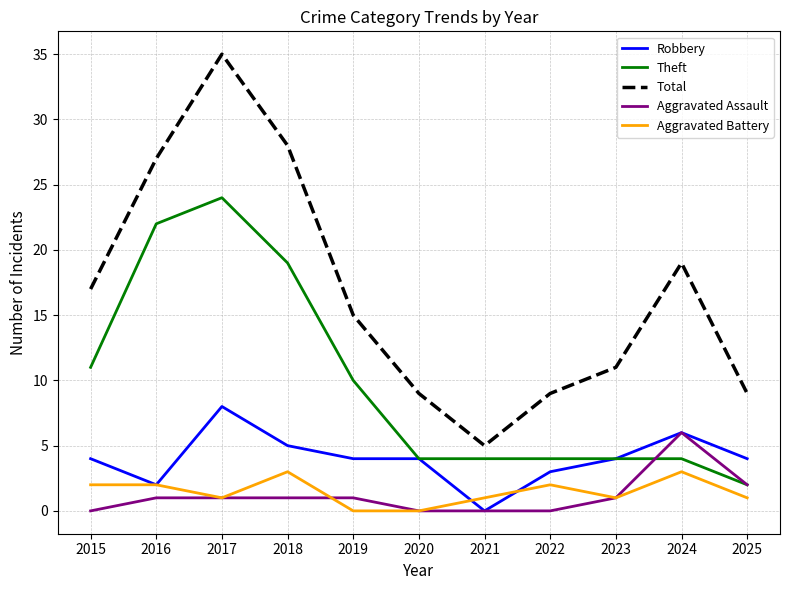

Is this an area chart (filled region under the line)?

No